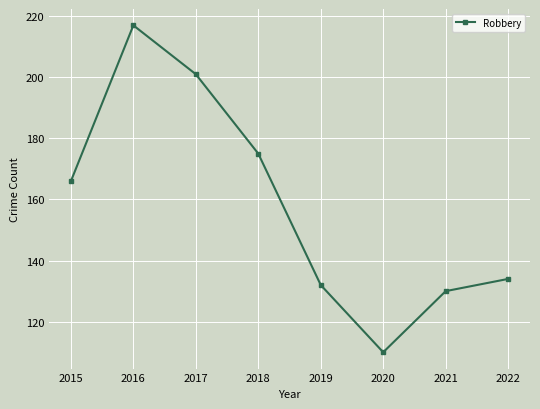

List the labels in order of value, smallest first.

2020, 2021, 2019, 2022, 2015, 2018, 2017, 2016